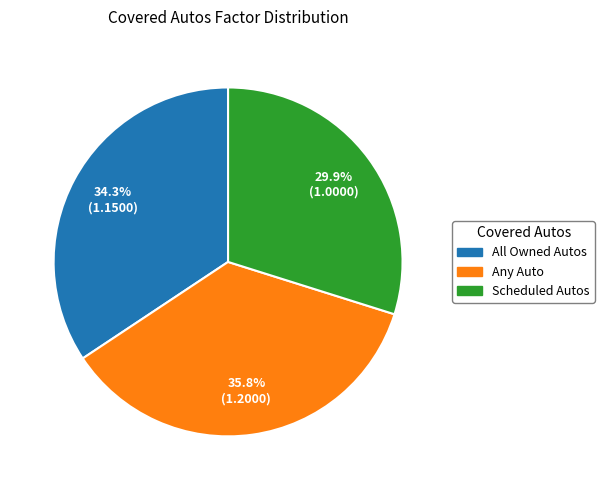

Between Scheduled Autos and Any Auto, which is larger?

Any Auto